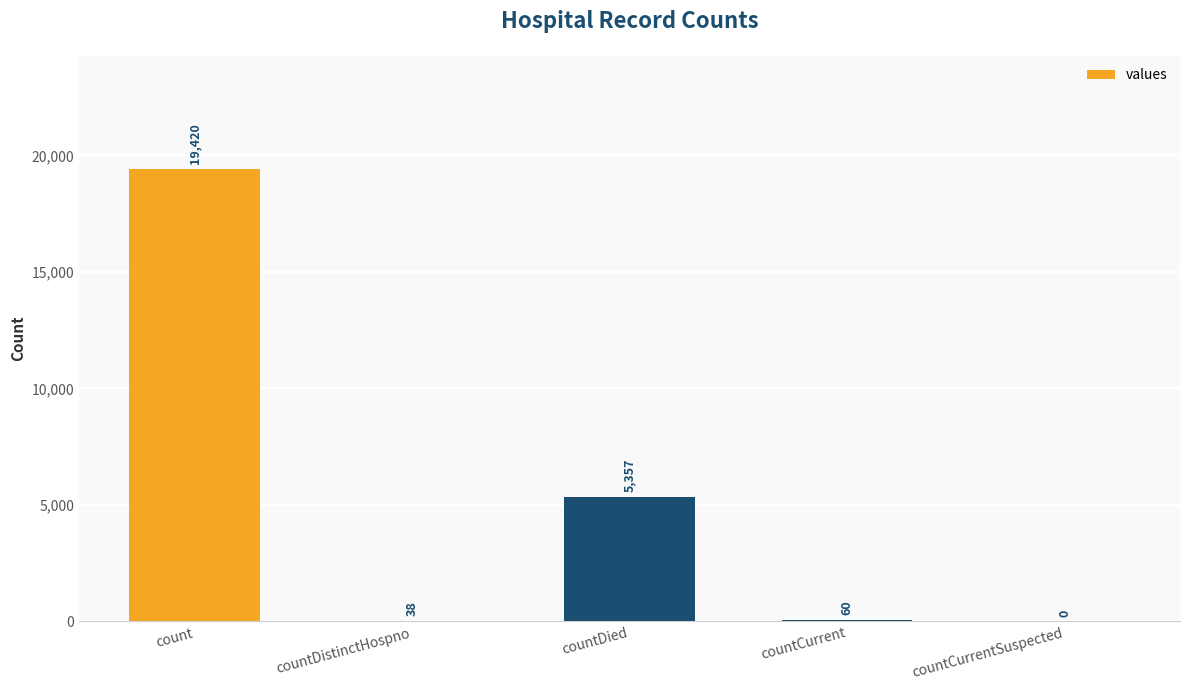

Are the bars grouped side by side (vs. stacked)?

No